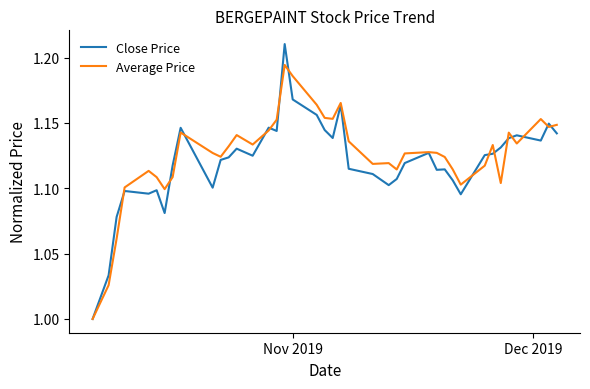

List the series in order of their peak value, lowest first.

Average Price, Close Price